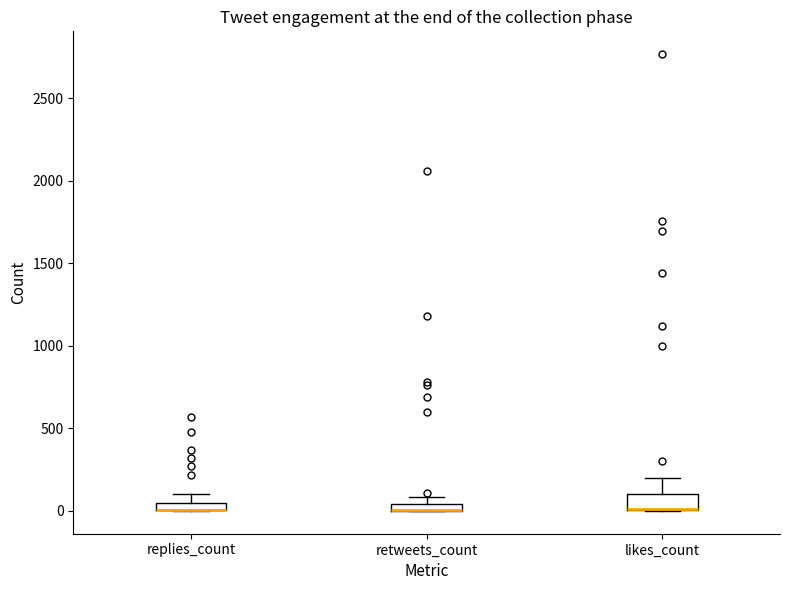

Where is the lower edge of the box for likes_count on the y-axis? The values are not printed on the chart, so give them approximately, as read against the axis.

0